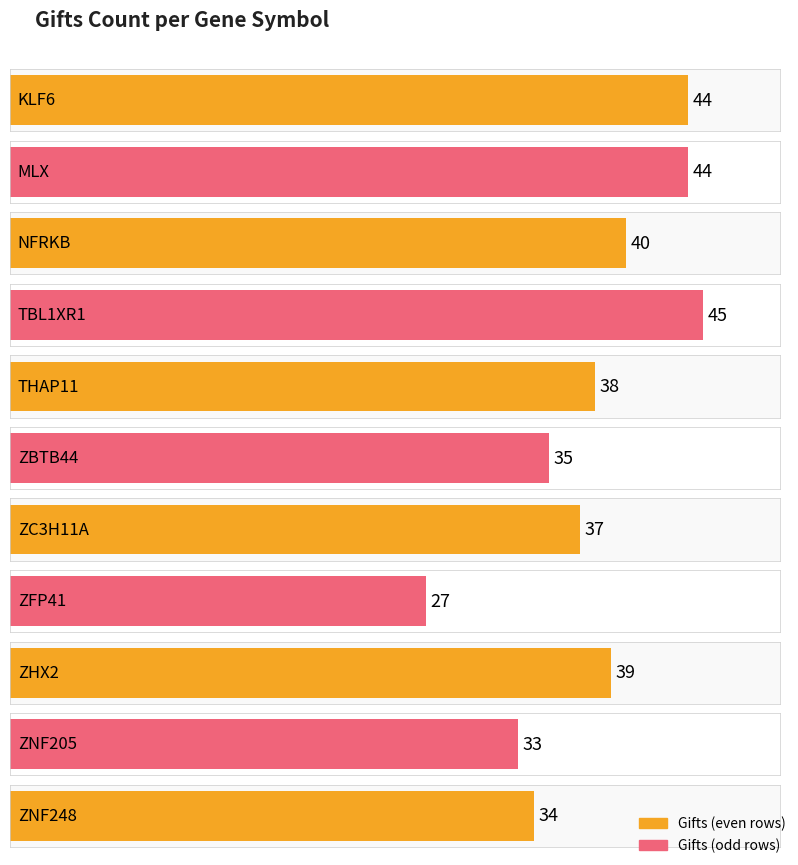

Approximately how many times larger is the value at ZFP41 compared to ZBTB44?

0.8